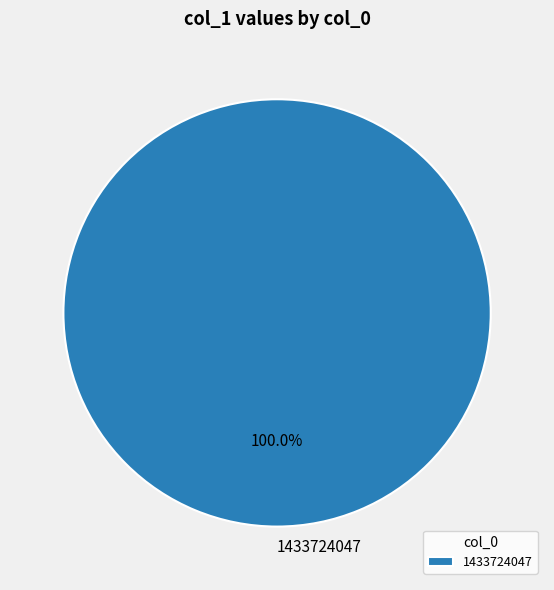

Is there a majority slice in this chart?

Yes